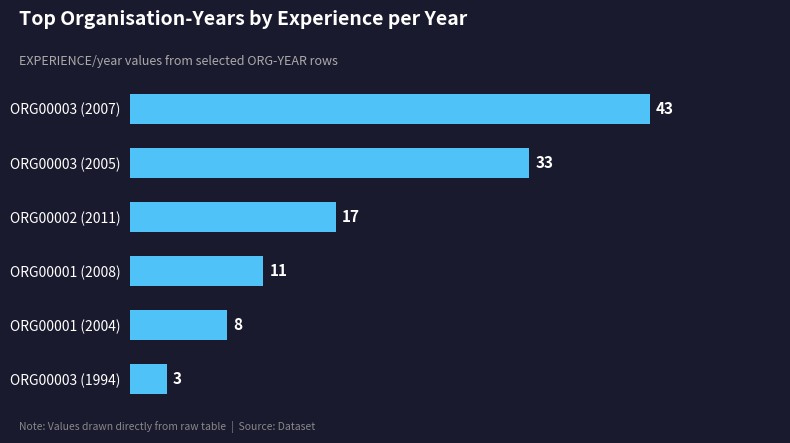

Rank the categories by value from lowest to highest.

ORG00003 (1994), ORG00001 (2004), ORG00001 (2008), ORG00002 (2011), ORG00003 (2005), ORG00003 (2007)